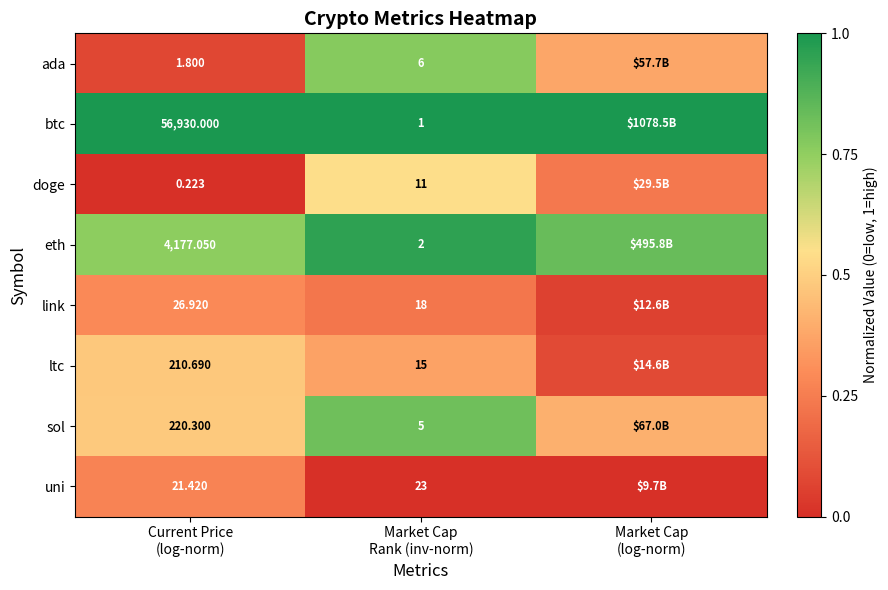

List the labels in order of ltc value, smallest first.

Market Cap (log-norm), Market Cap Rank (inv-norm), Current Price (log-norm)